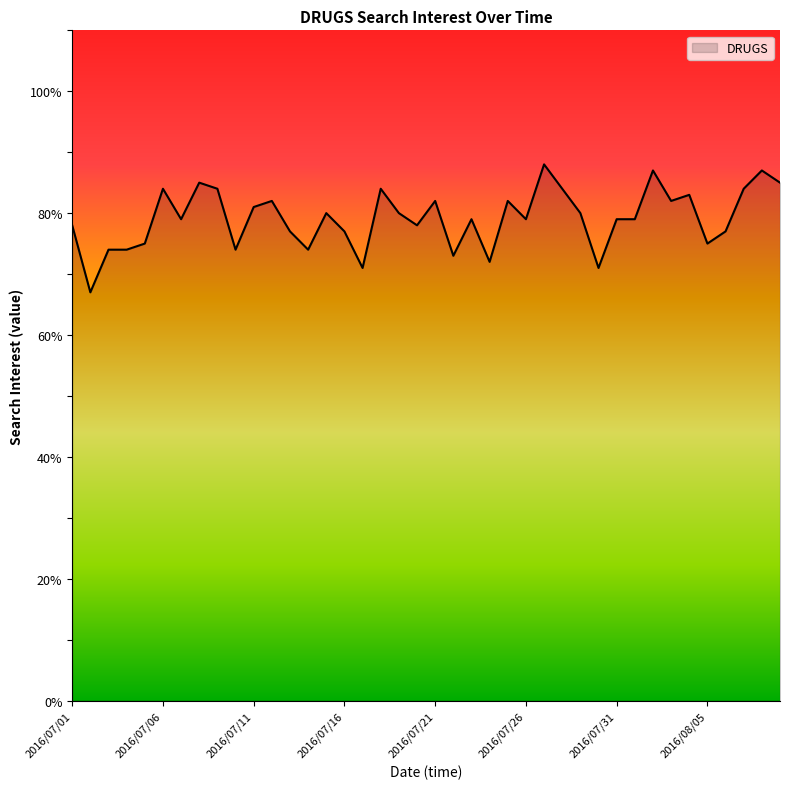

What is the difference between the maximum and minimum values?

21